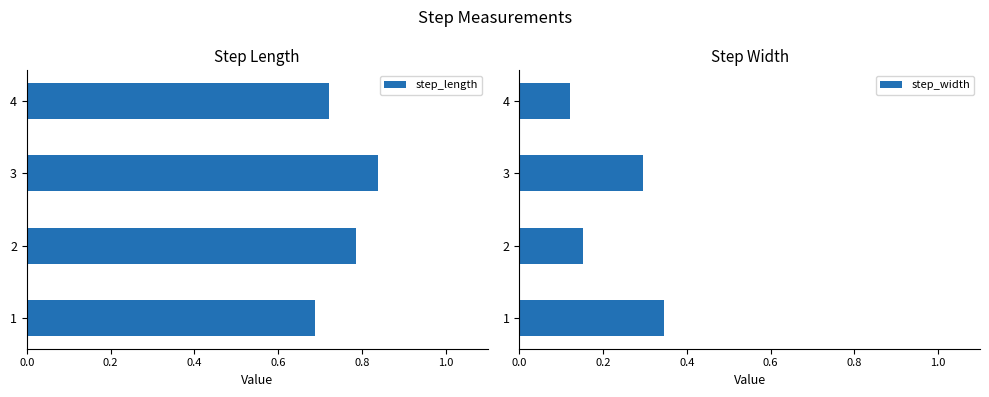

What is the average value of the step_length series?

0.8